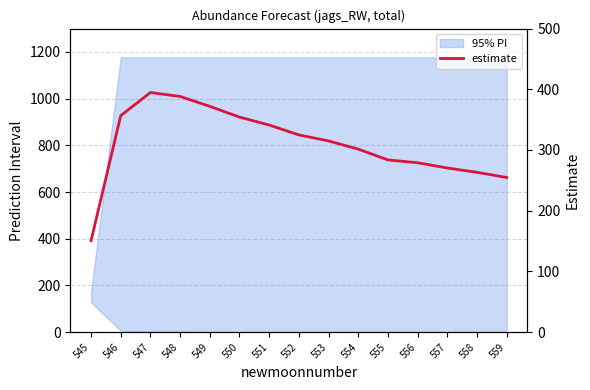

How many points are higher than both their immediate neighbors (excluding endpoints)?

1